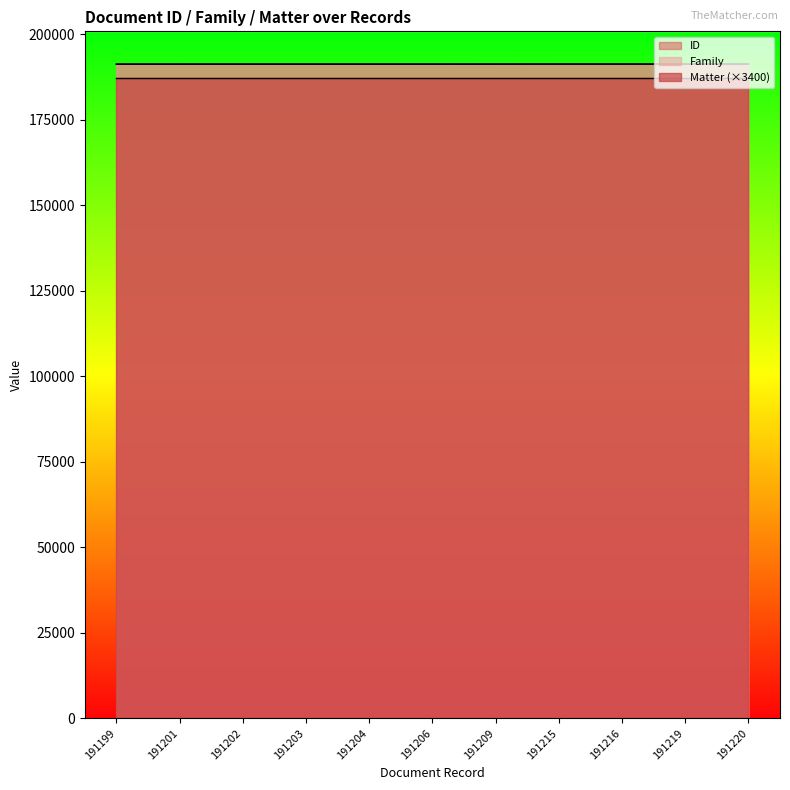

True or false: Family has a value of 191218 at 191219.

True